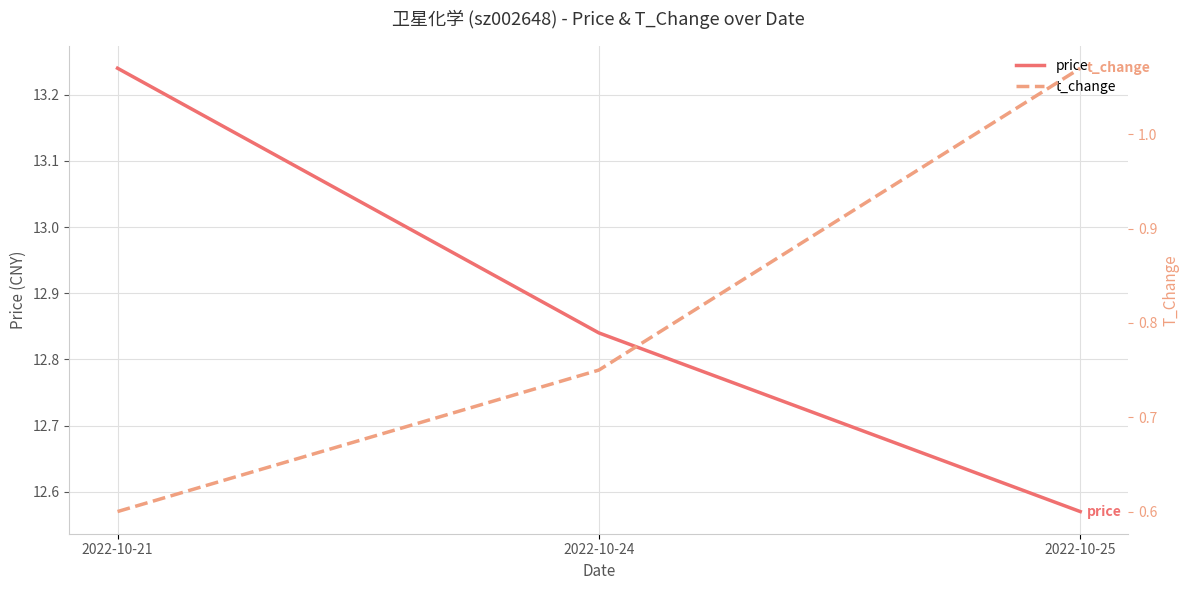

Between 2022-10-21 and 2022-10-24, which series saw the biggest shift?

price